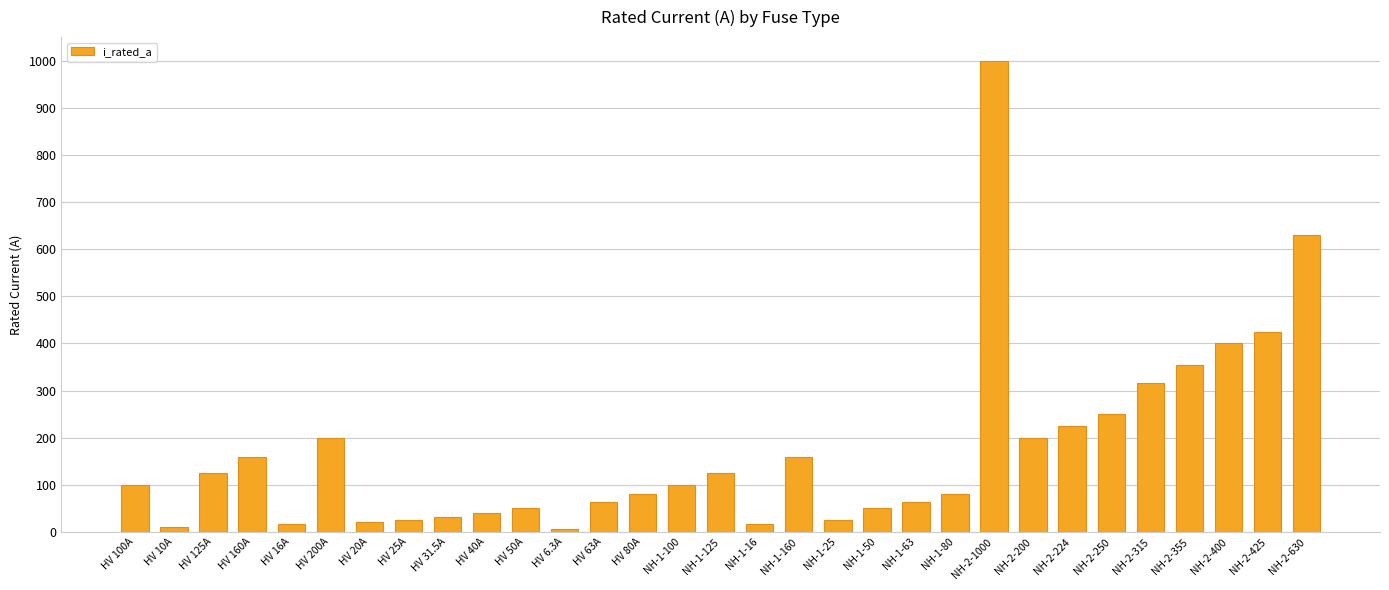

How many values are below 100?

15